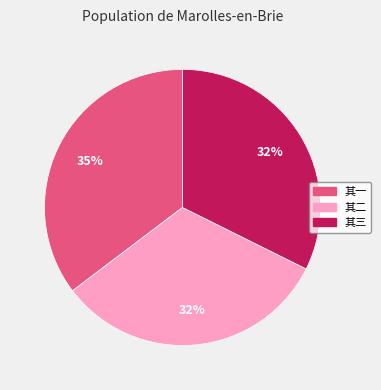

Which category has the biggest portion of the pie?

其一